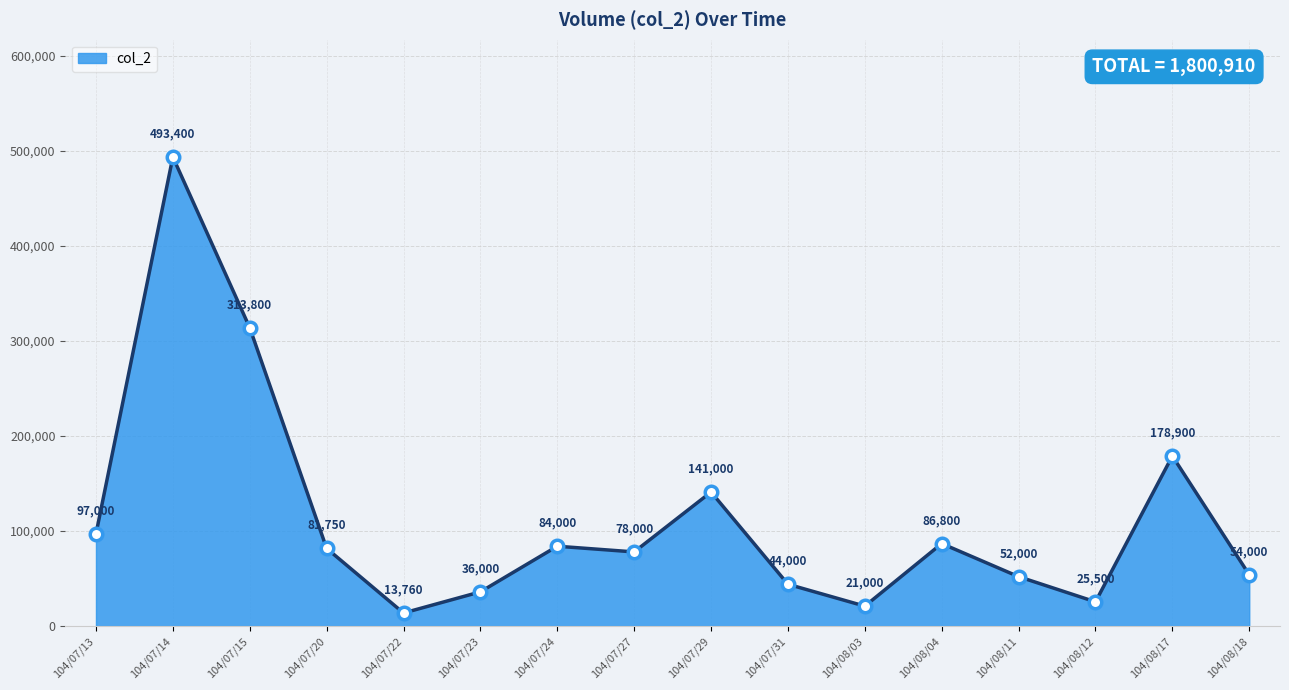

Where is the first local minimum?

104/07/22